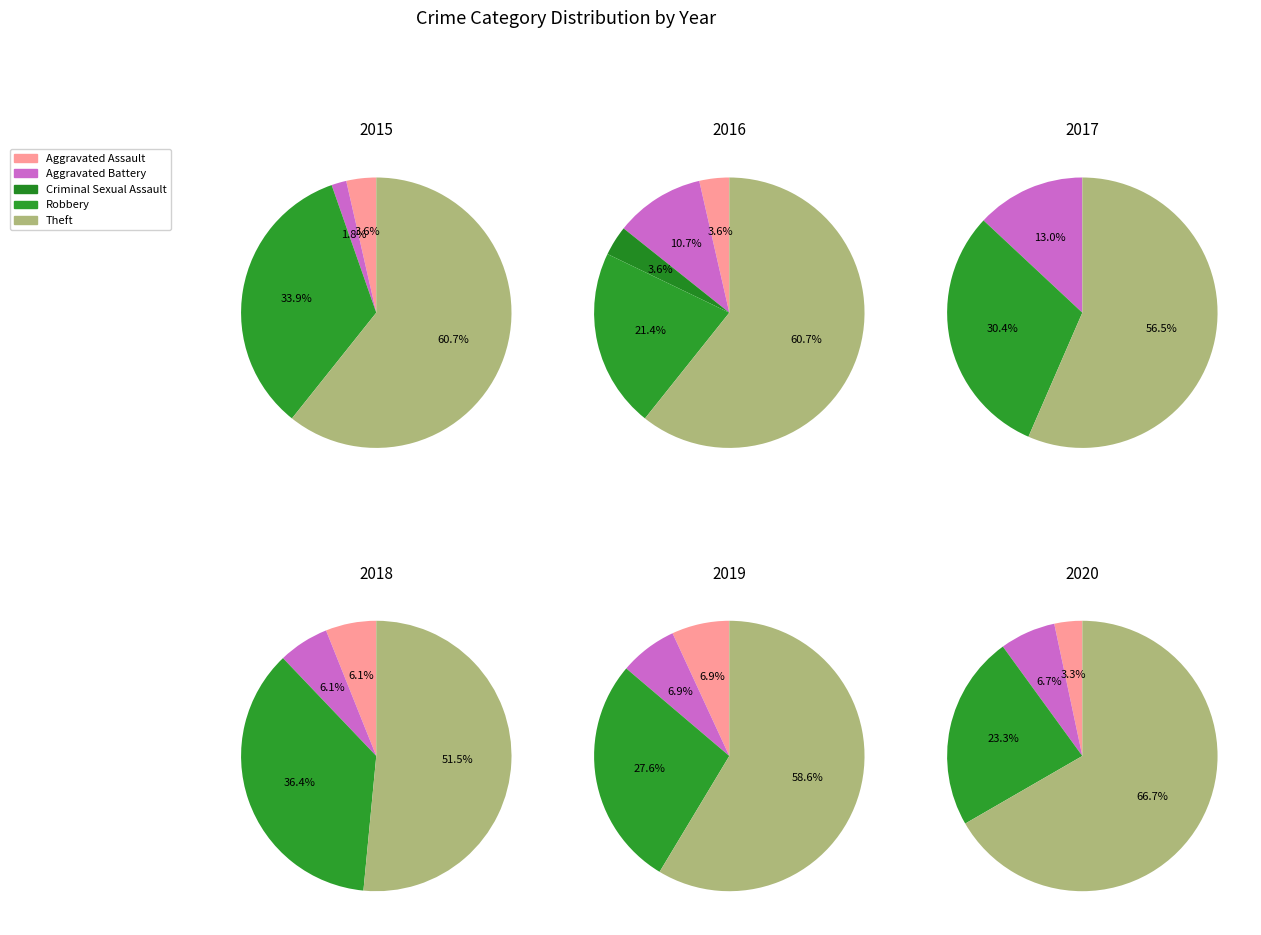

What is the change in value from Aggravated Assault to Aggravated Battery?

+2